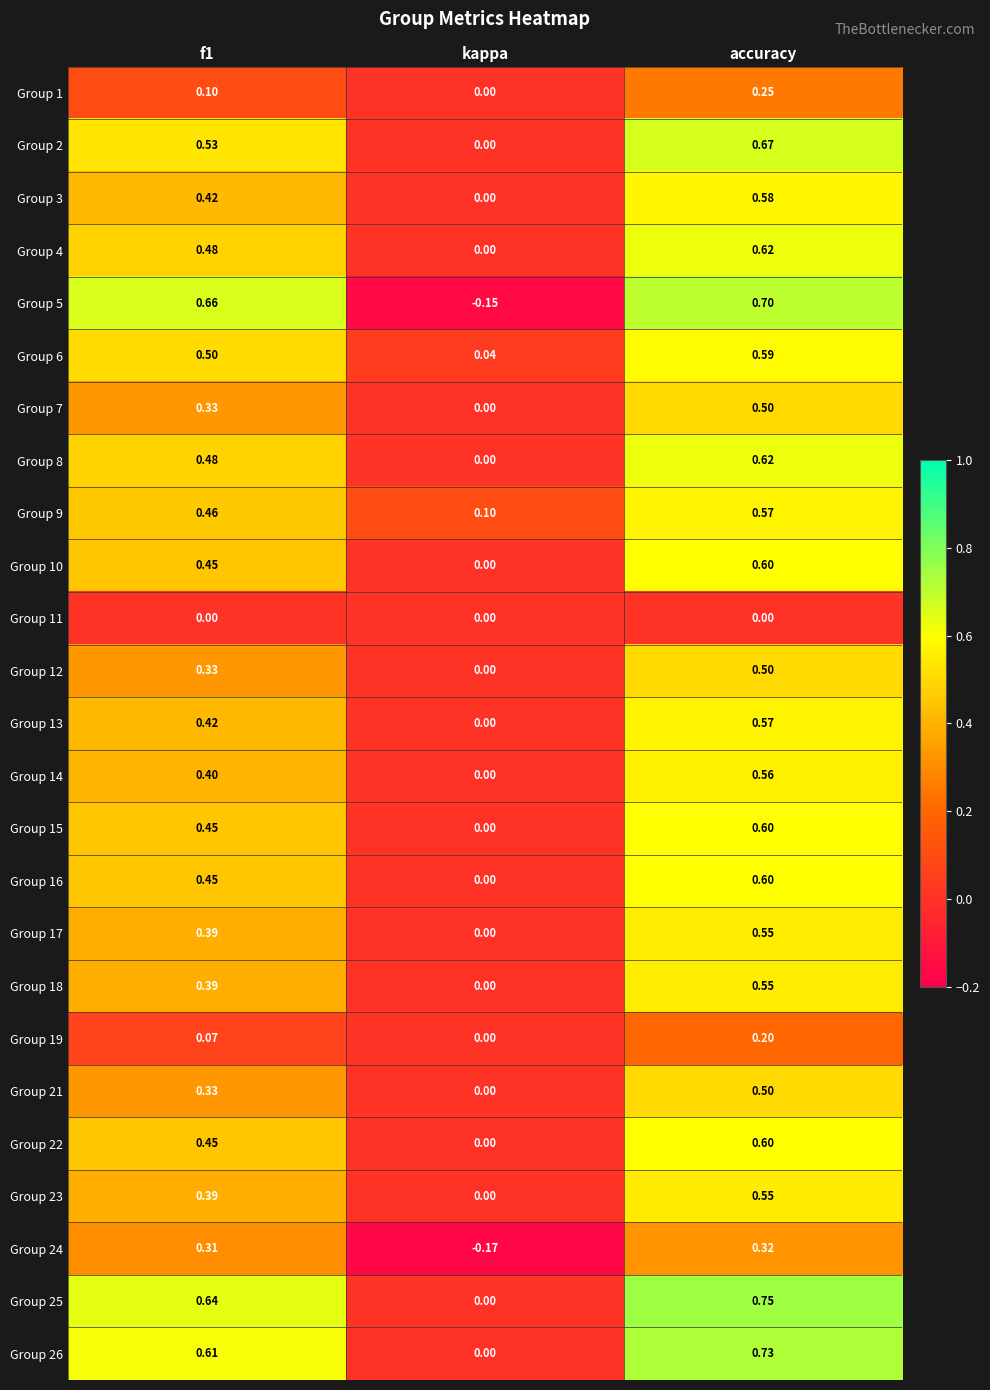

At which category is the sum across all series the highest?

accuracy